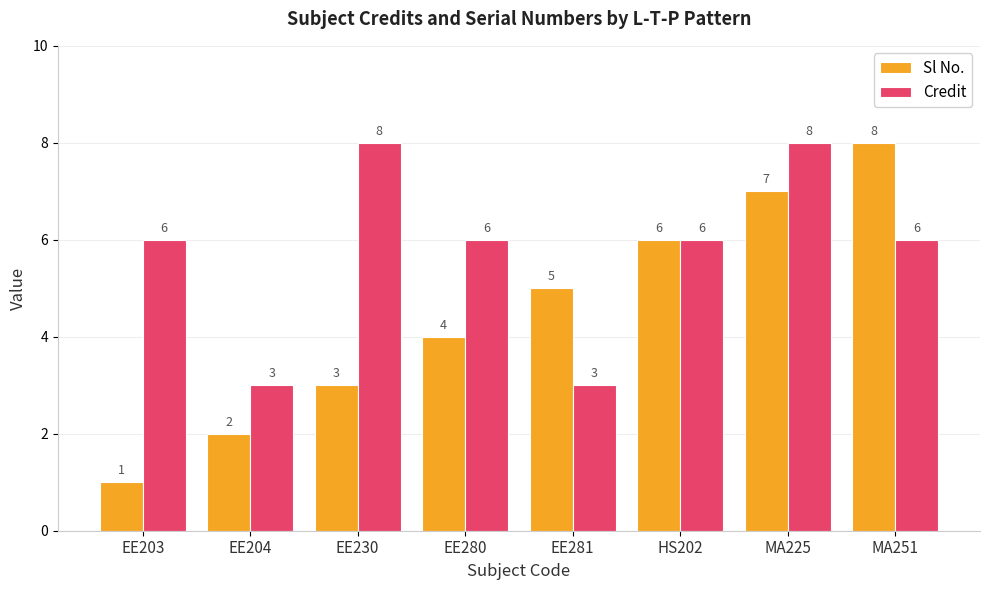

Reading left to right, transcribe all the data shown in this chart.

Sl No.: EE203=1	EE204=2	EE230=3	EE280=4	EE281=5	HS202=6	MA225=7	MA251=8
Credit: EE203=6	EE204=3	EE230=8	EE280=6	EE281=3	HS202=6	MA225=8	MA251=6